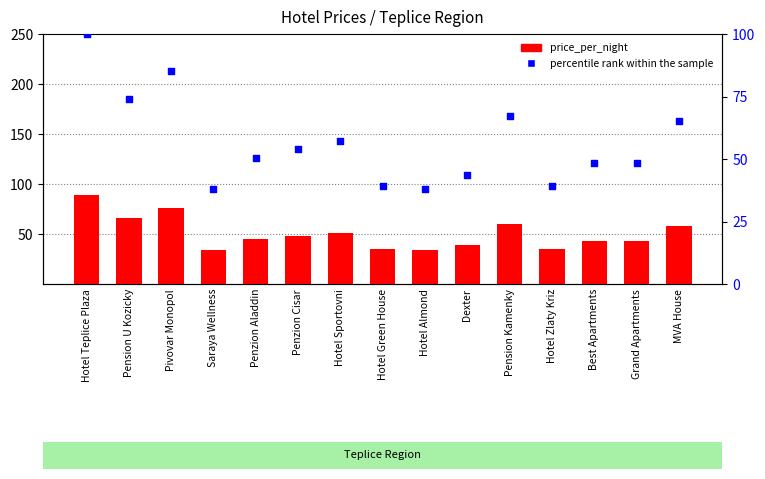

What are all the series names shown in the legend?

price_per_night, percentile rank within the sample